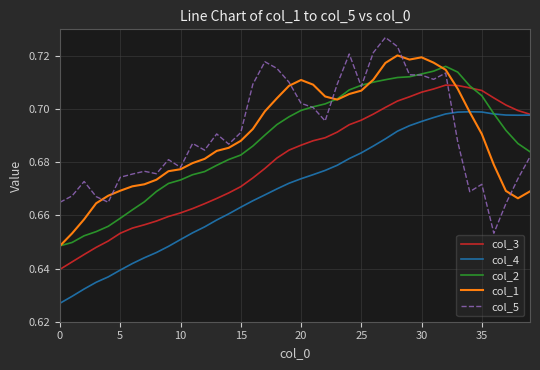

True or false: col_3 and col_5 cross at least once.

True